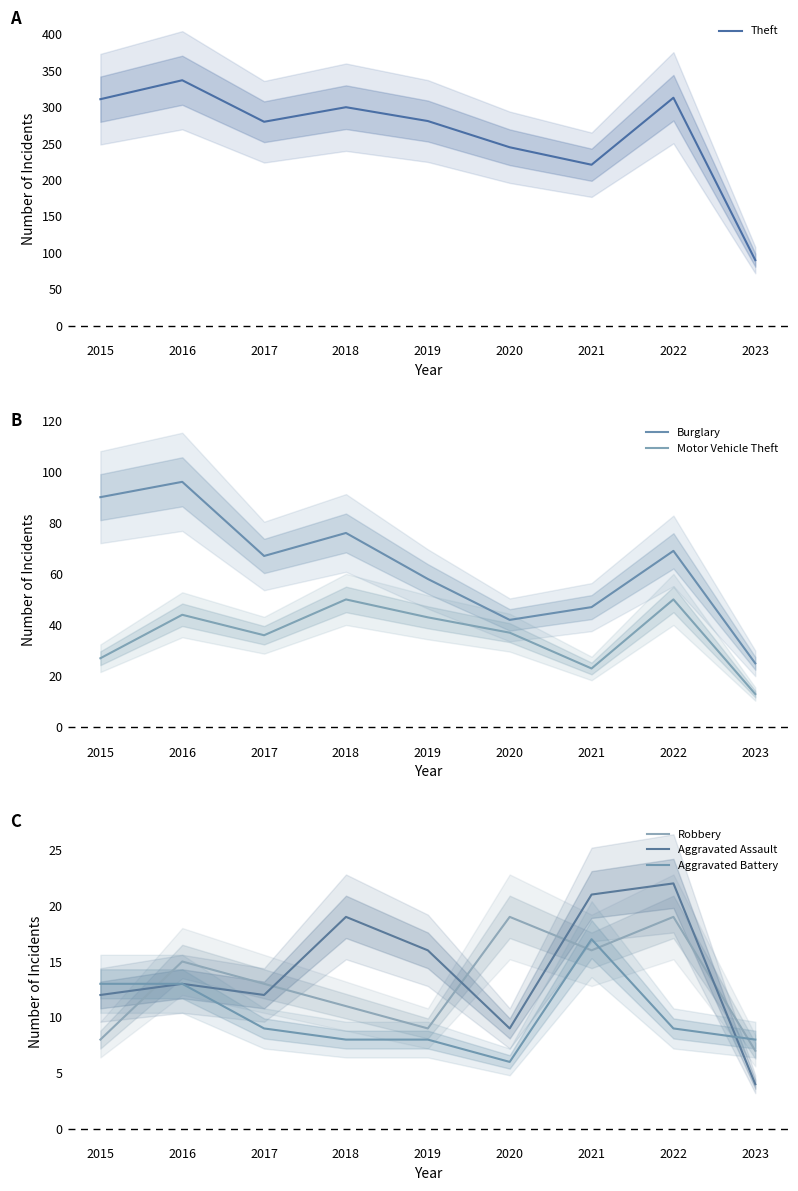

True or false: Burglary has more than 2 points higher than both neighbors.

True